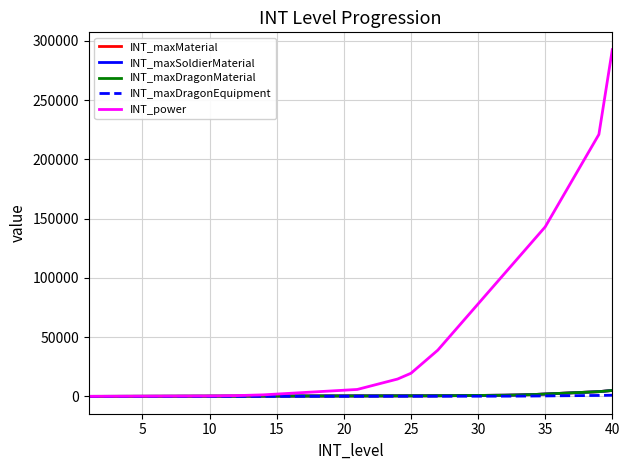

Does the chart display data point markers on the line(s)?

No